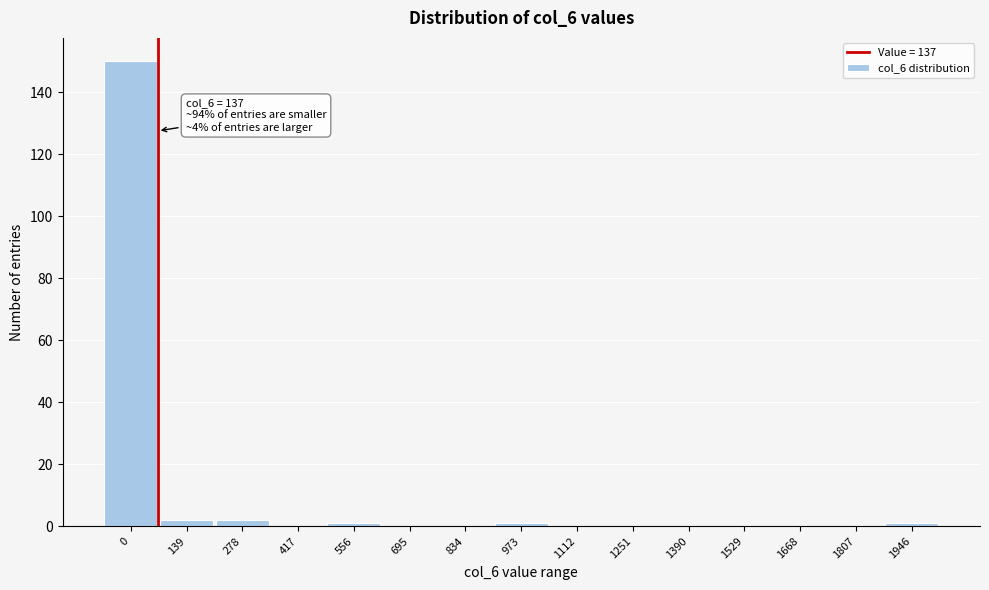

Reading left to right, what are all the values shown in this chart?

0=150	139=2	278=2	417=0	556=1	695=0	834=0	973=1	1112=0	1251=0	1390=0	1529=0	1668=0	1807=0	1946=1